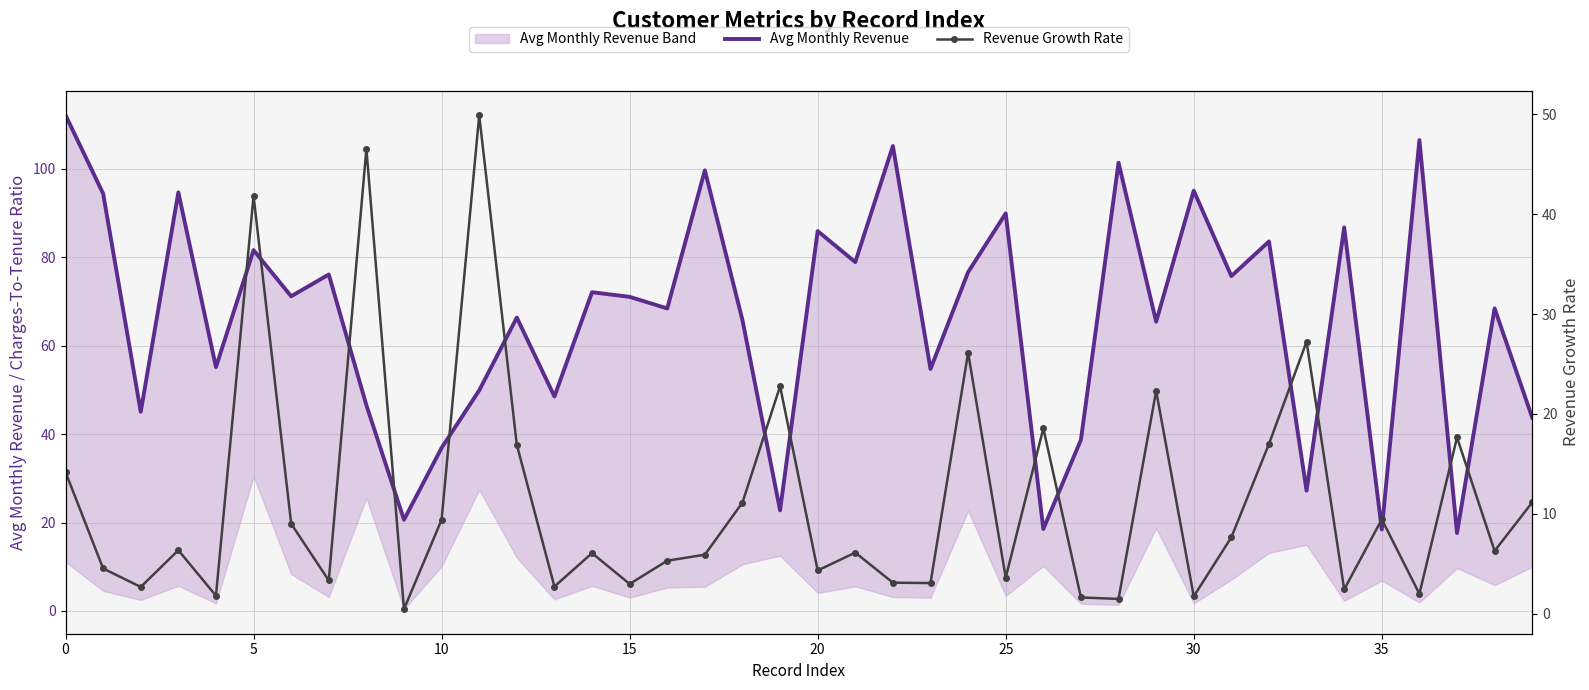

Is the value of Avg Monthly Revenue at 14 greater than the value of Revenue Growth Rate at 18?

Yes